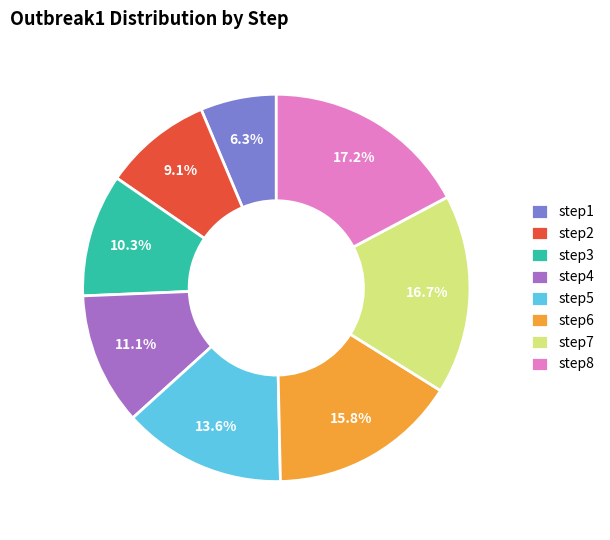

To the nearest percent, what is the combined percentage of step8 and step4?

28%